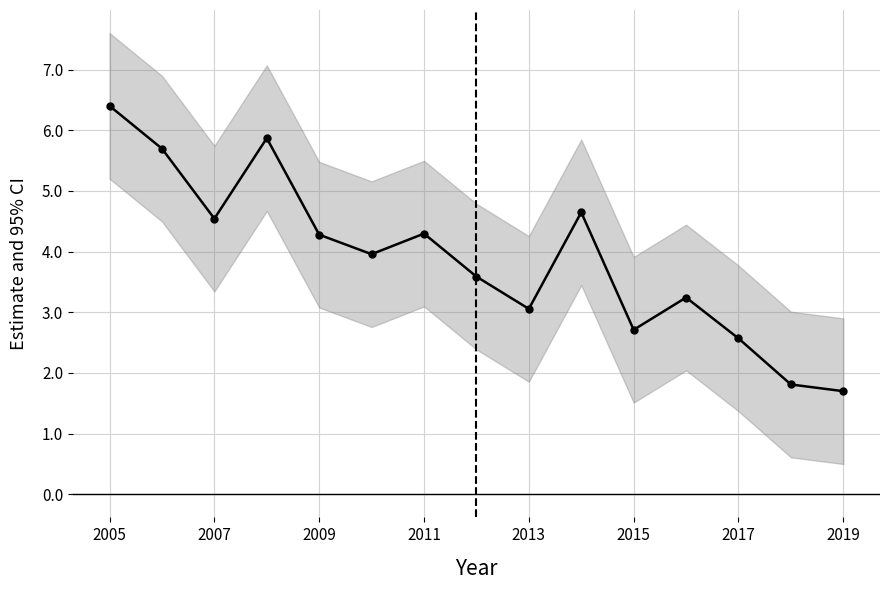

At which label does the data first exceed 3?

2005